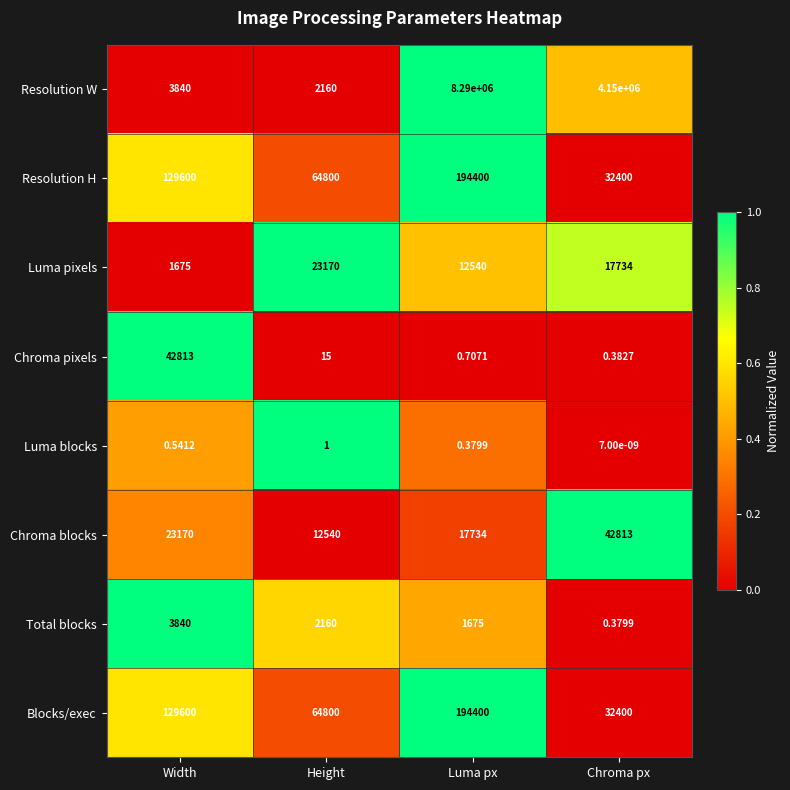

How many data points does each series have?

4